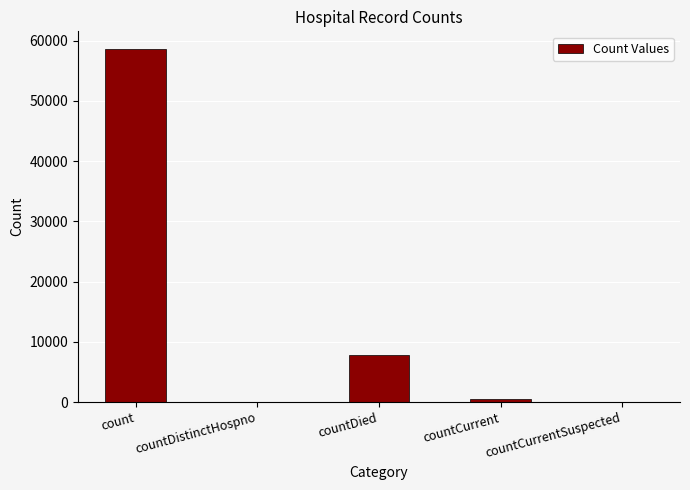

What is the change in value from countDistinctHospno to countCurrent?

+519